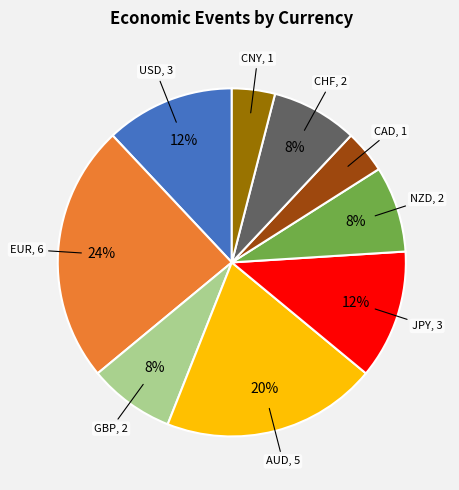

Is the sum of USD and CNY greater than half?

No